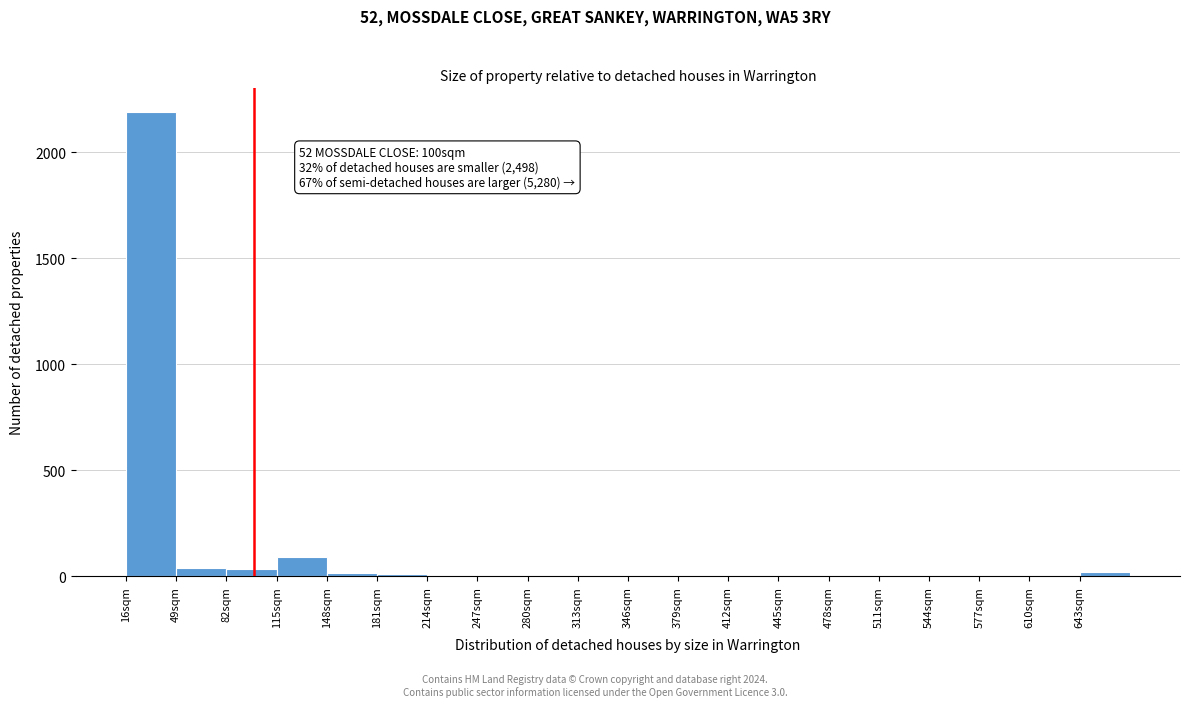

Which range on the x-axis has the tallest bar?

16 to 49